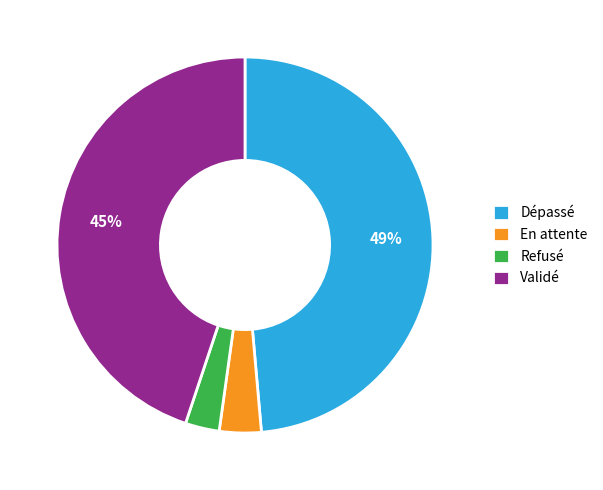

Which slice is the smallest?

Refusé